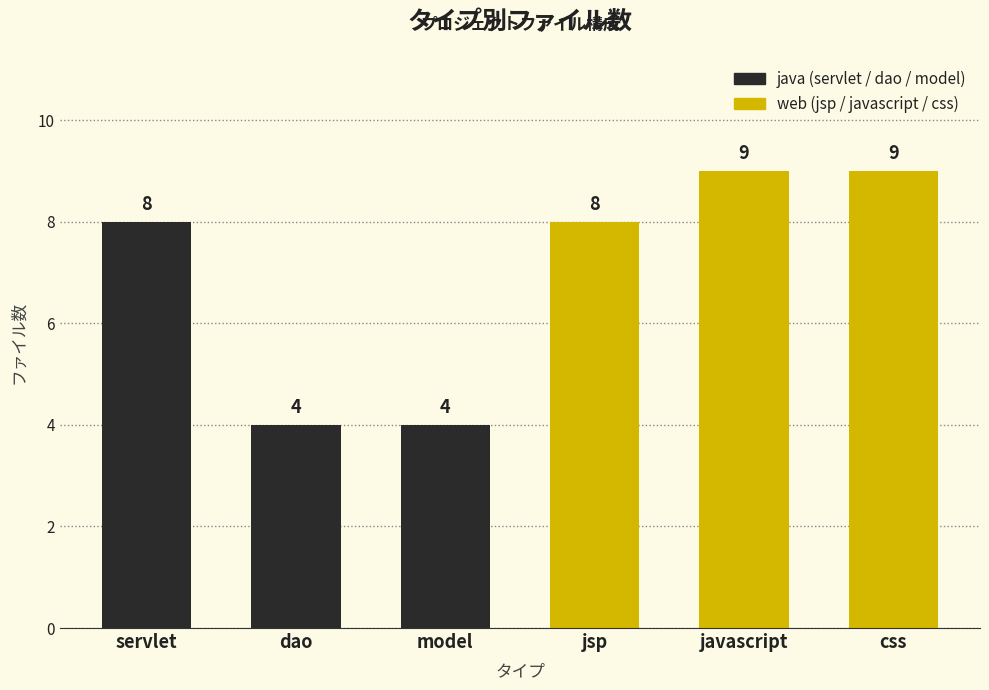

What is the label of the 2nd bar from the right?

javascript